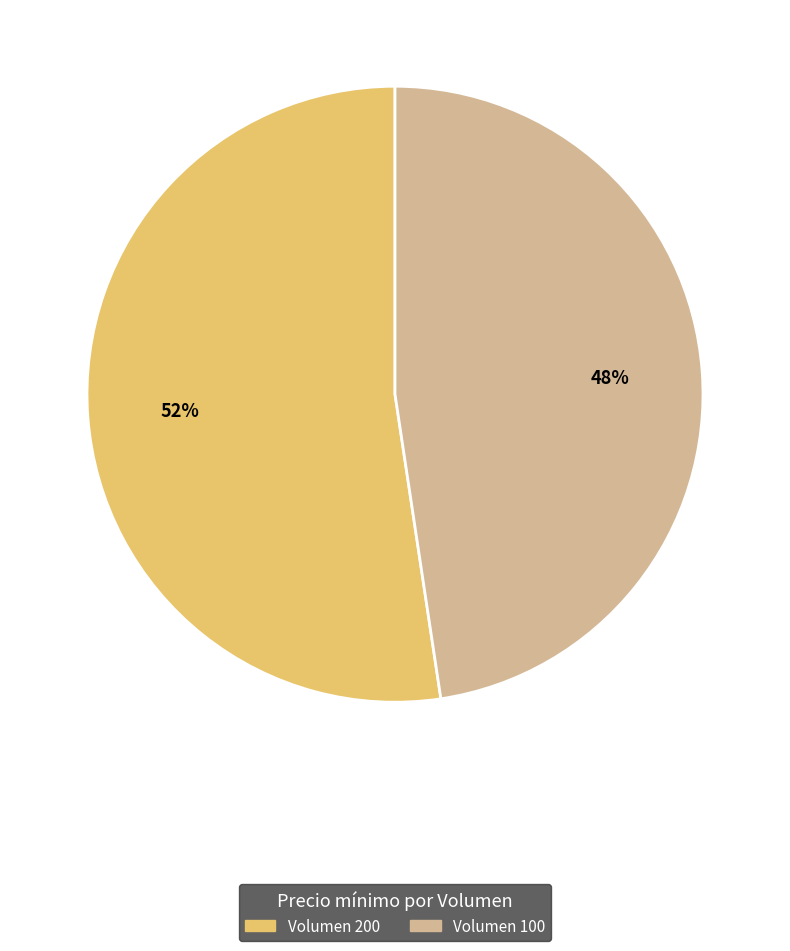

Is there a majority slice in this chart?

Yes